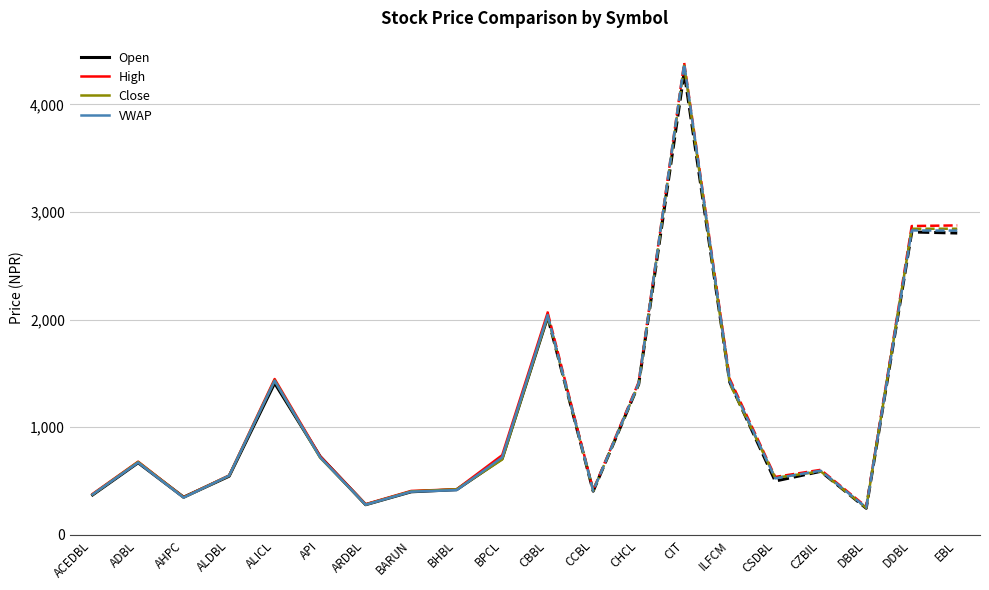

What is the lowest value of the Close series?

281